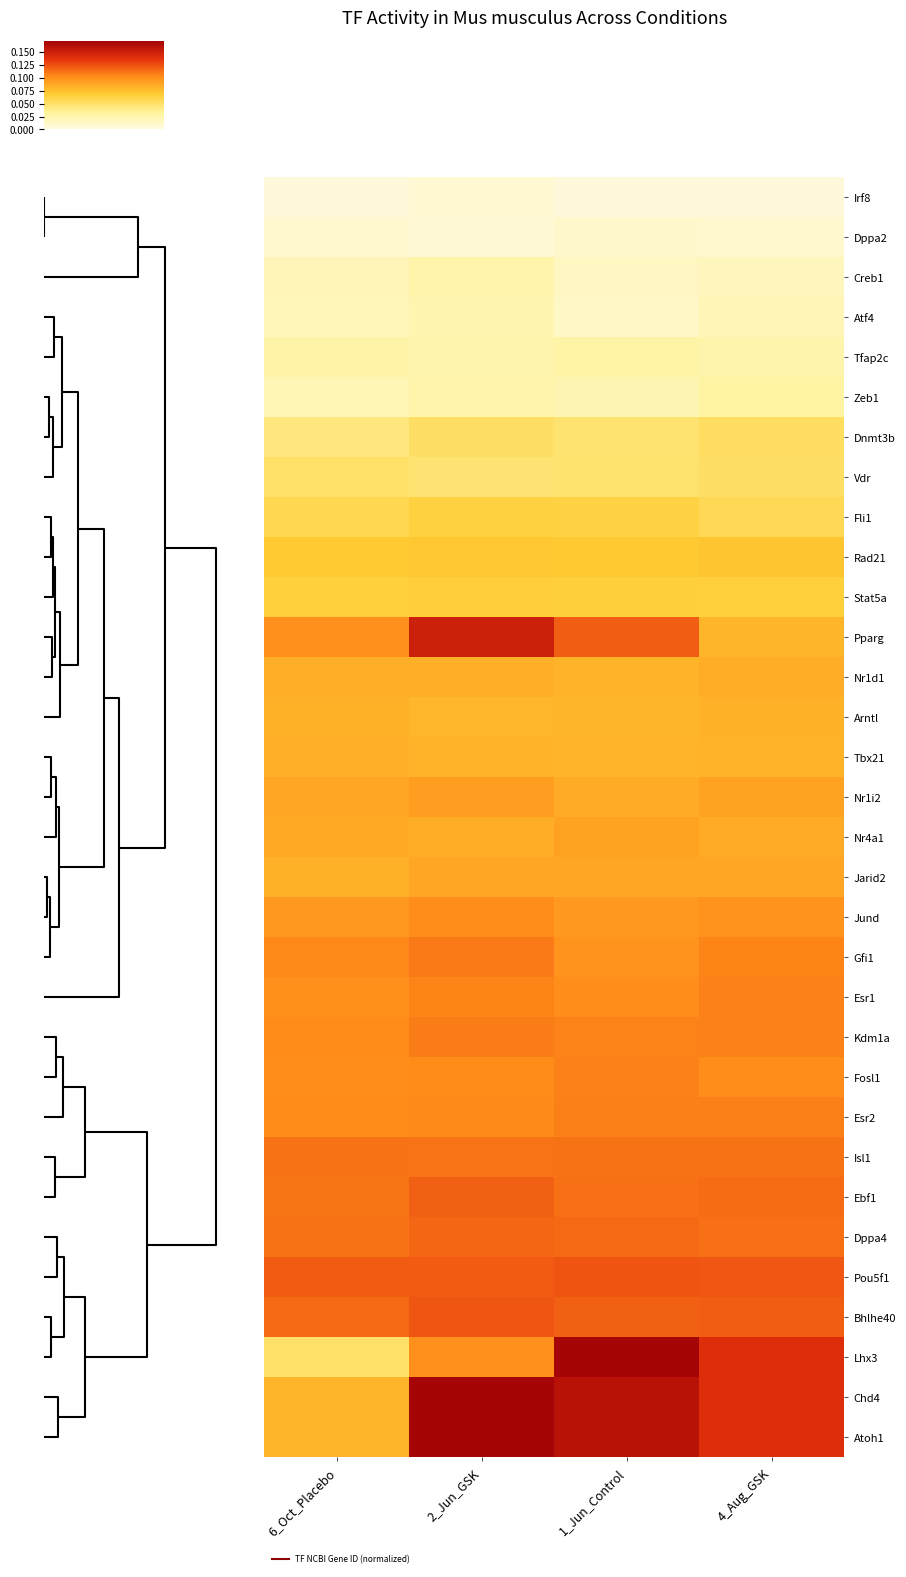

Reading left to right, what are all the values shown in this chart?

Irf8: 6_Oct_Placebo=0.0	2_Jun_GSK=0.0	1_Jun_Control=0.0	4_Aug_GSK=0.0
Dppa2: 6_Oct_Placebo=0.0	2_Jun_GSK=0.0	1_Jun_Control=0.0	4_Aug_GSK=0.0
Creb1: 6_Oct_Placebo=0.0	2_Jun_GSK=0.0	1_Jun_Control=0.0	4_Aug_GSK=0.0
Atf4: 6_Oct_Placebo=0.0	2_Jun_GSK=0.0	1_Jun_Control=0.0	4_Aug_GSK=0.0
Tfap2c: 6_Oct_Placebo=0.0	2_Jun_GSK=0.0	1_Jun_Control=0.0	4_Aug_GSK=0.0
Zeb1: 6_Oct_Placebo=0.0	2_Jun_GSK=0.0	1_Jun_Control=0.0	4_Aug_GSK=0.0
Dnmt3b: 6_Oct_Placebo=0.0	2_Jun_GSK=0.1	1_Jun_Control=0.0	4_Aug_GSK=0.1
Vdr: 6_Oct_Placebo=0.1	2_Jun_GSK=0.0	1_Jun_Control=0.0	4_Aug_GSK=0.1
Fli1: 6_Oct_Placebo=0.1	2_Jun_GSK=0.1	1_Jun_Control=0.1	4_Aug_GSK=0.1
Rad21: 6_Oct_Placebo=0.1	2_Jun_GSK=0.1	1_Jun_Control=0.1	4_Aug_GSK=0.1
Stat5a: 6_Oct_Placebo=0.1	2_Jun_GSK=0.1	1_Jun_Control=0.1	4_Aug_GSK=0.1
Pparg: 6_Oct_Placebo=0.1	2_Jun_GSK=0.1	1_Jun_Control=0.1	4_Aug_GSK=0.1
Nr1d1: 6_Oct_Placebo=0.1	2_Jun_GSK=0.1	1_Jun_Control=0.1	4_Aug_GSK=0.1
Arntl: 6_Oct_Placebo=0.1	2_Jun_GSK=0.1	1_Jun_Control=0.1	4_Aug_GSK=0.1
Tbx21: 6_Oct_Placebo=0.1	2_Jun_GSK=0.1	1_Jun_Control=0.1	4_Aug_GSK=0.1
Nr1i2: 6_Oct_Placebo=0.1	2_Jun_GSK=0.1	1_Jun_Control=0.1	4_Aug_GSK=0.1
Nr4a1: 6_Oct_Placebo=0.1	2_Jun_GSK=0.1	1_Jun_Control=0.1	4_Aug_GSK=0.1
Jarid2: 6_Oct_Placebo=0.1	2_Jun_GSK=0.1	1_Jun_Control=0.1	4_Aug_GSK=0.1
Jund: 6_Oct_Placebo=0.1	2_Jun_GSK=0.1	1_Jun_Control=0.1	4_Aug_GSK=0.1
Gfi1: 6_Oct_Placebo=0.1	2_Jun_GSK=0.1	1_Jun_Control=0.1	4_Aug_GSK=0.1
Esr1: 6_Oct_Placebo=0.1	2_Jun_GSK=0.1	1_Jun_Control=0.1	4_Aug_GSK=0.1
Kdm1a: 6_Oct_Placebo=0.1	2_Jun_GSK=0.1	1_Jun_Control=0.1	4_Aug_GSK=0.1
Fosl1: 6_Oct_Placebo=0.1	2_Jun_GSK=0.1	1_Jun_Control=0.1	4_Aug_GSK=0.1
Esr2: 6_Oct_Placebo=0.1	2_Jun_GSK=0.1	1_Jun_Control=0.1	4_Aug_GSK=0.1
Isl1: 6_Oct_Placebo=0.1	2_Jun_GSK=0.1	1_Jun_Control=0.1	4_Aug_GSK=0.1
Ebf1: 6_Oct_Placebo=0.1	2_Jun_GSK=0.1	1_Jun_Control=0.1	4_Aug_GSK=0.1
Dppa4: 6_Oct_Placebo=0.1	2_Jun_GSK=0.1	1_Jun_Control=0.1	4_Aug_GSK=0.1
Pou5f1: 6_Oct_Placebo=0.1	2_Jun_GSK=0.1	1_Jun_Control=0.1	4_Aug_GSK=0.1
Bhlhe40: 6_Oct_Placebo=0.1	2_Jun_GSK=0.1	1_Jun_Control=0.1	4_Aug_GSK=0.1
Lhx3: 6_Oct_Placebo=0.1	2_Jun_GSK=0.1	1_Jun_Control=0.2	4_Aug_GSK=0.1
Chd4: 6_Oct_Placebo=0.1	2_Jun_GSK=0.2	1_Jun_Control=0.2	4_Aug_GSK=0.1
Atoh1: 6_Oct_Placebo=0.1	2_Jun_GSK=0.2	1_Jun_Control=0.2	4_Aug_GSK=0.1